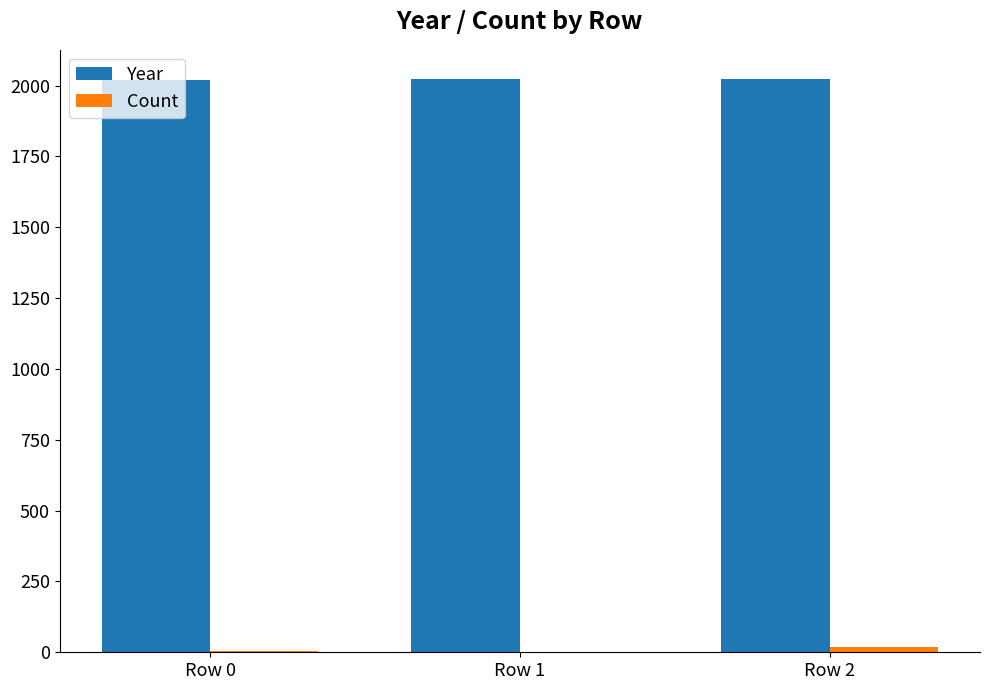

What is the sum of all Year values?

6069